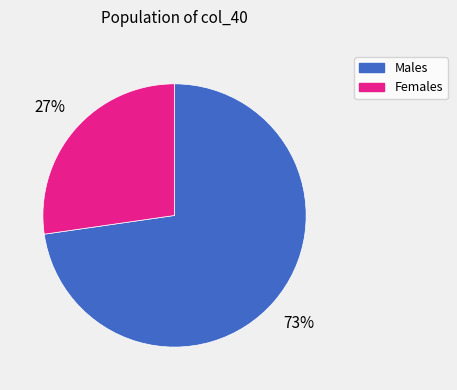

Is the sum of Females and Males greater than half?

Yes